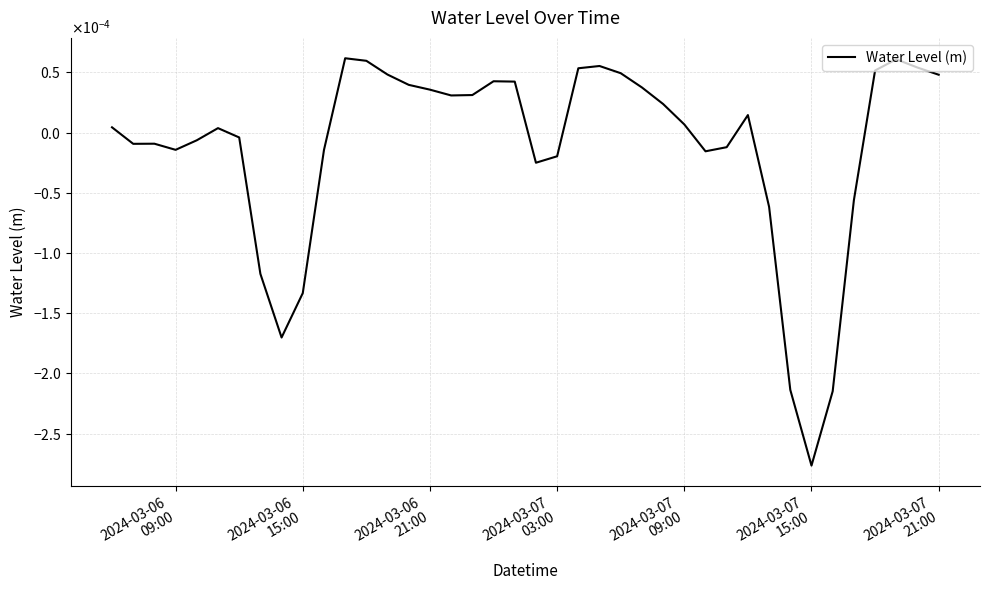

Is this an area chart (filled region under the line)?

No